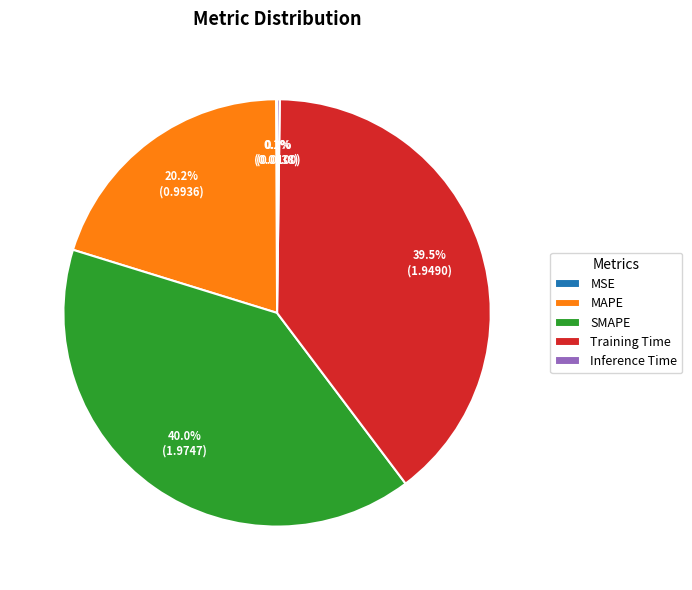

What is the largest slice in the pie chart?

SMAPE